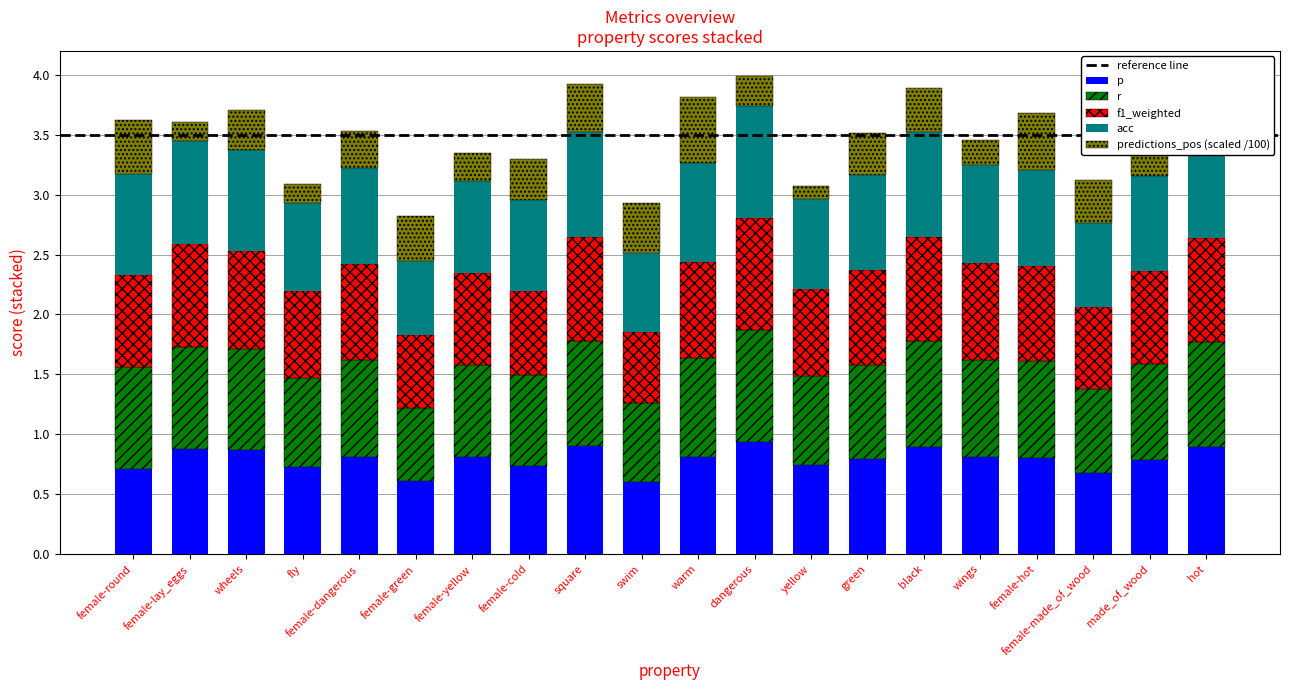

What is the total value across all series at green?

3.5